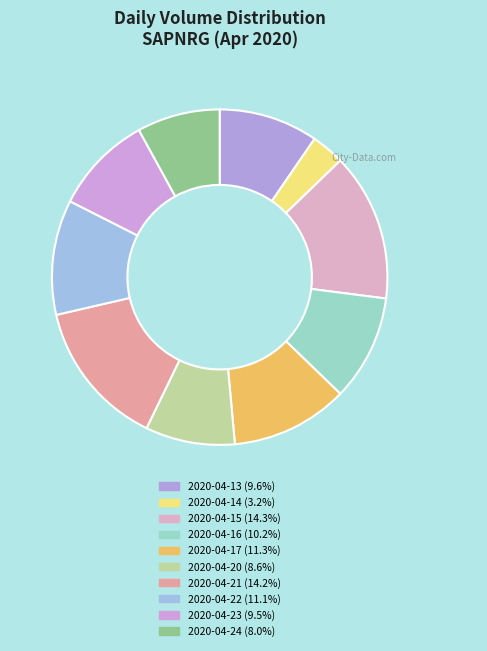

What is the largest slice in the pie chart?

2020-04-15